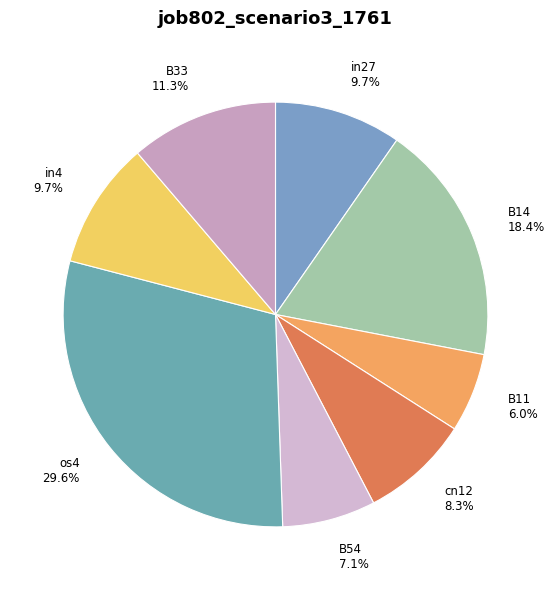

What is the smallest slice in the pie chart?

B11